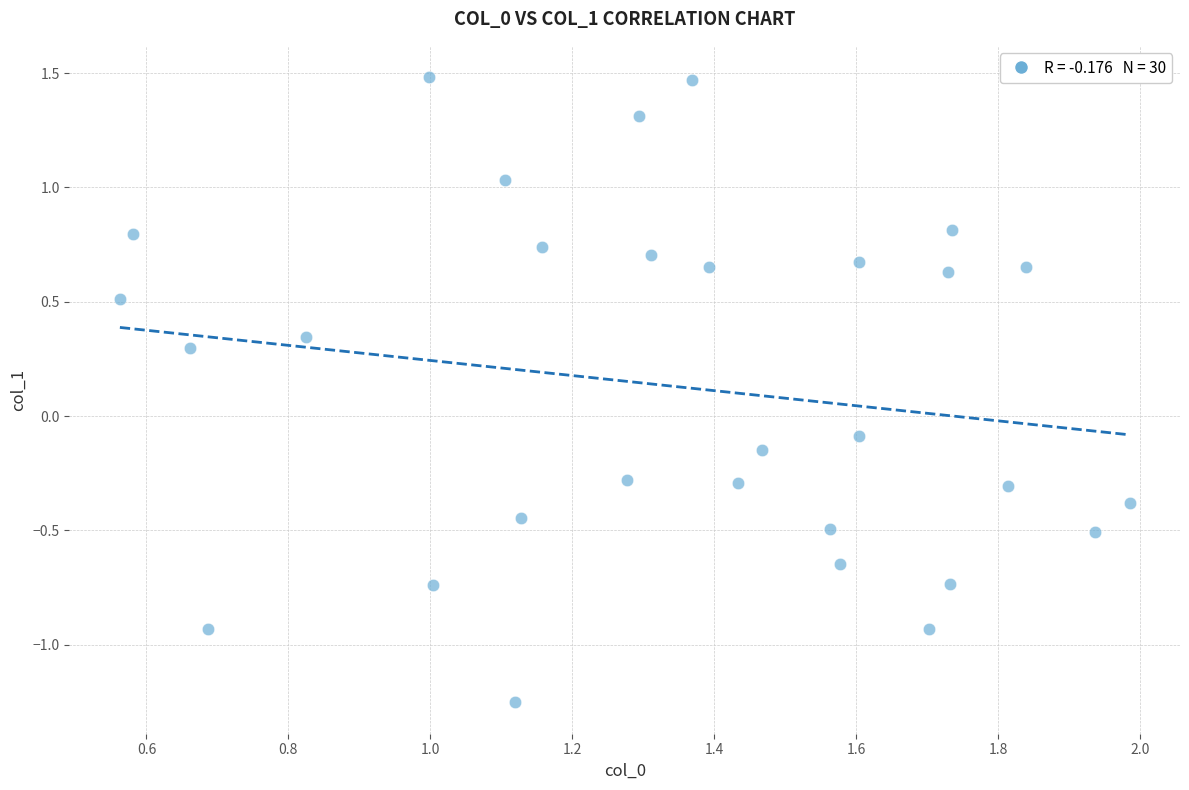

What is the range of Y values (max minus min)?

2.7